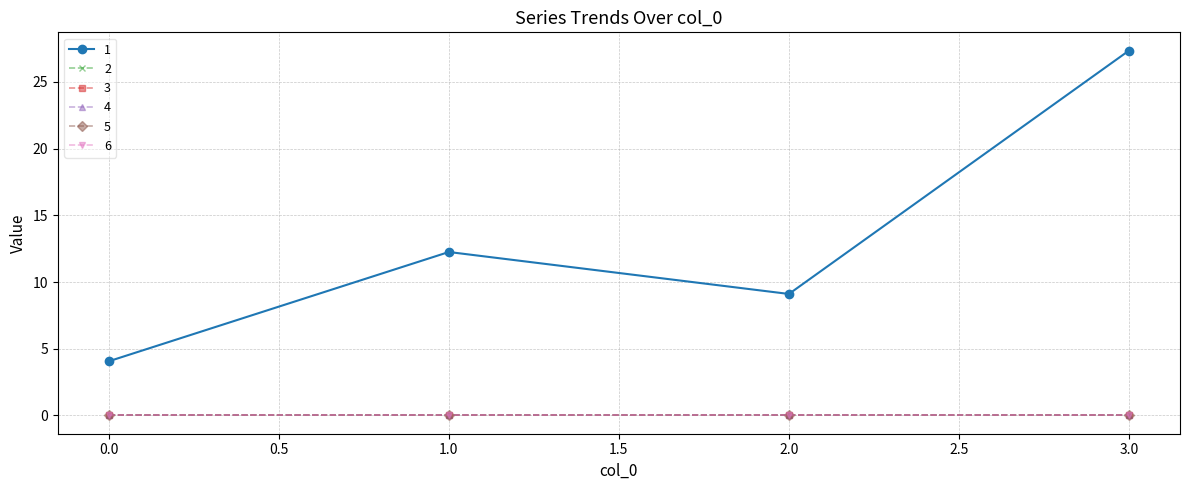

Which series has the largest total across all categories?

1